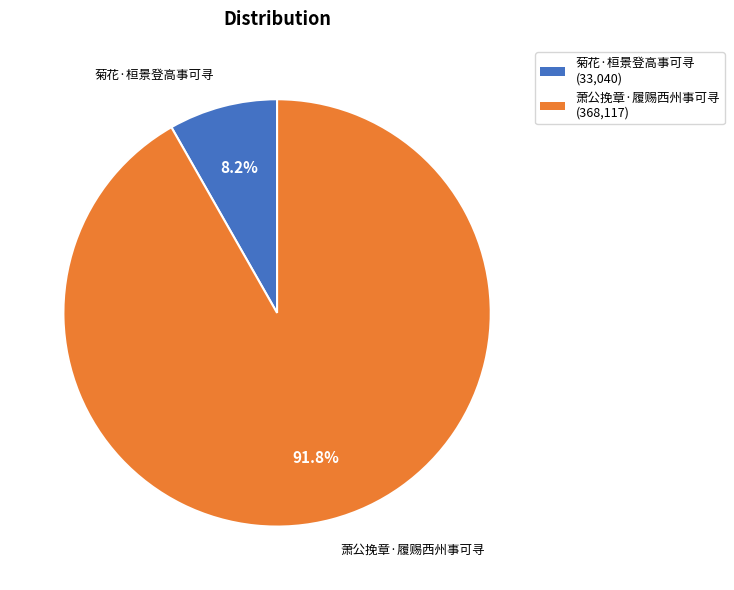

Does 萧公挽章·履赐西州事可寻 represent more than half of the total?

Yes